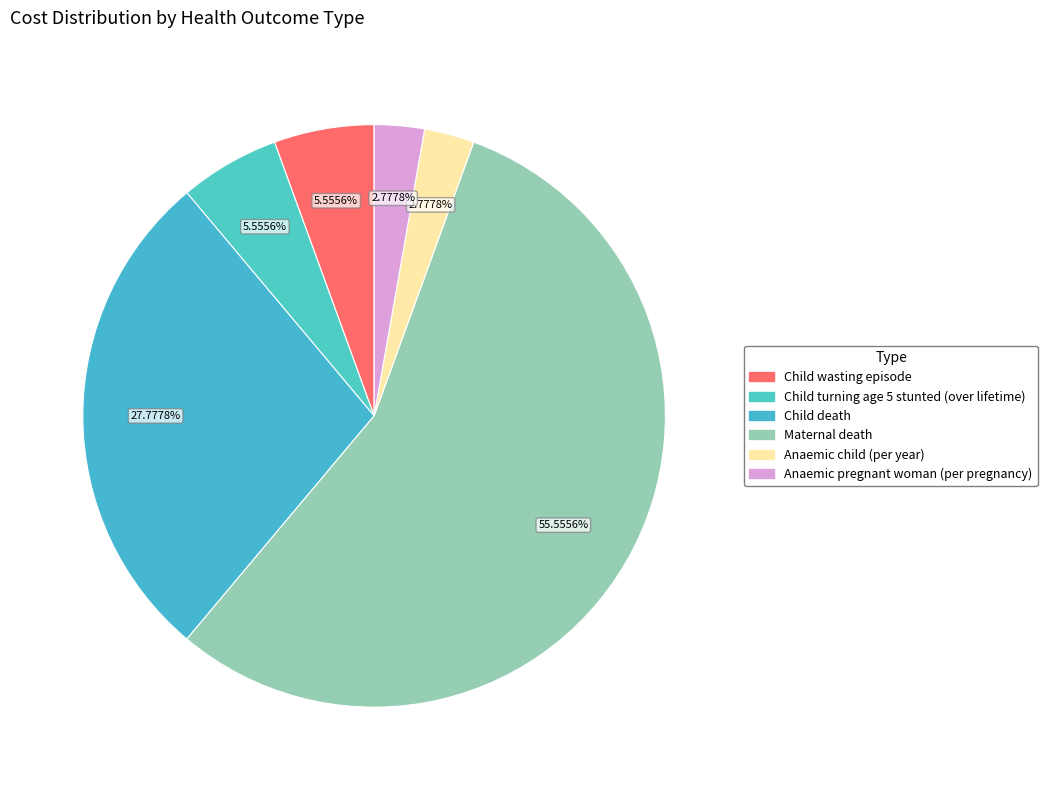

To the nearest percent, what percentage of the pie is Child turning age 5 stunted (over lifetime)?

6%